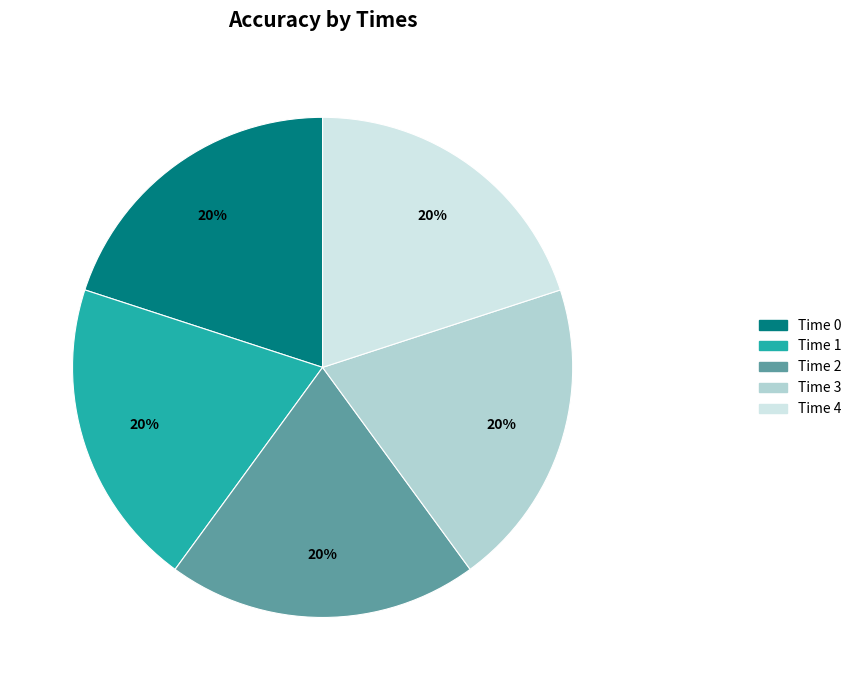

To the nearest percent, what portion does Time 0 represent?

20%